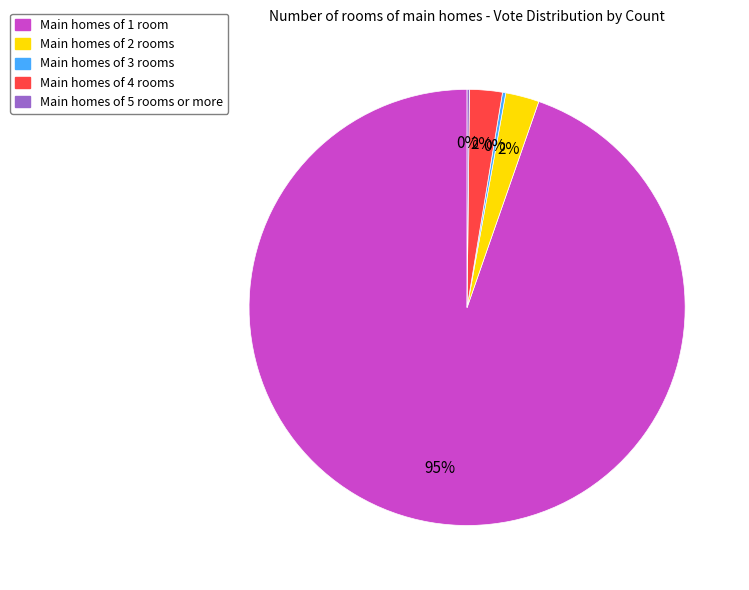

To the nearest percent, what is the average slice percentage?

20%